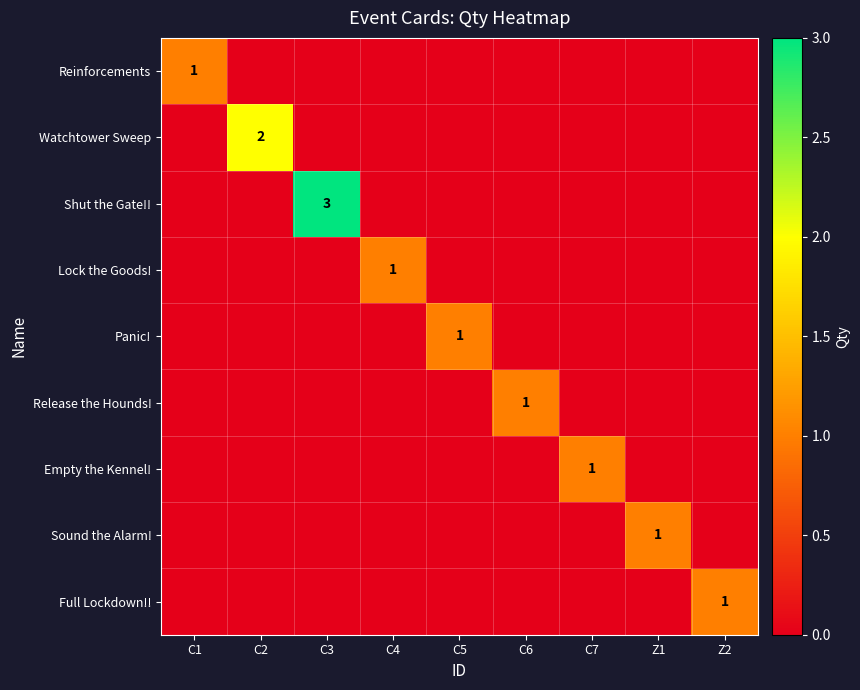

Is the value of Lock the Goods! at C4 greater than the value of Sound the Alarm! at C6?

Yes